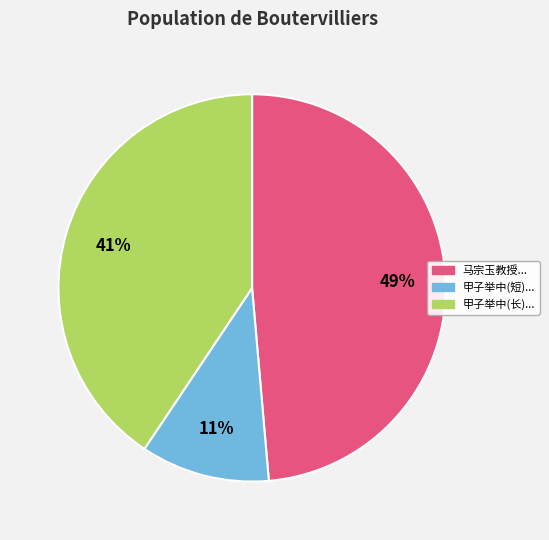

Is there a majority slice in this chart?

No